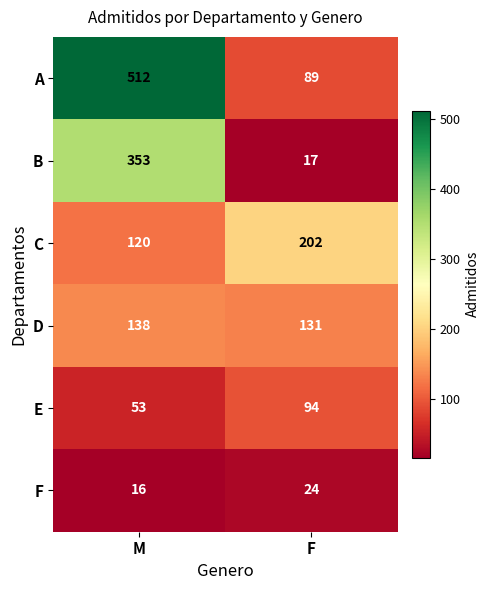

What is the minimum value for C?

120